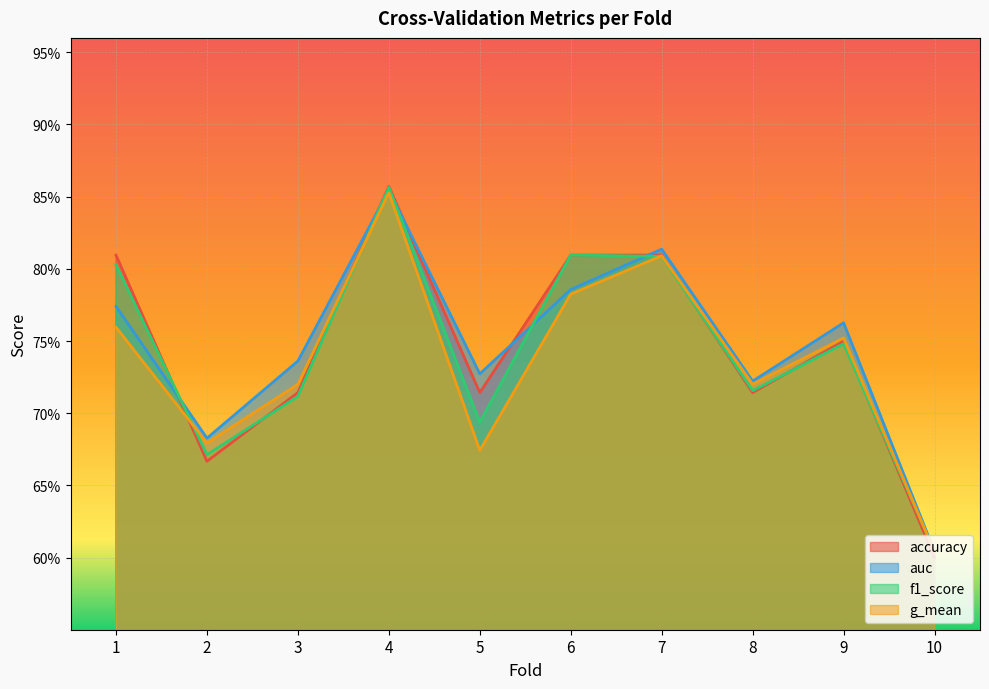

Does the chart display data point markers on the line(s)?

No